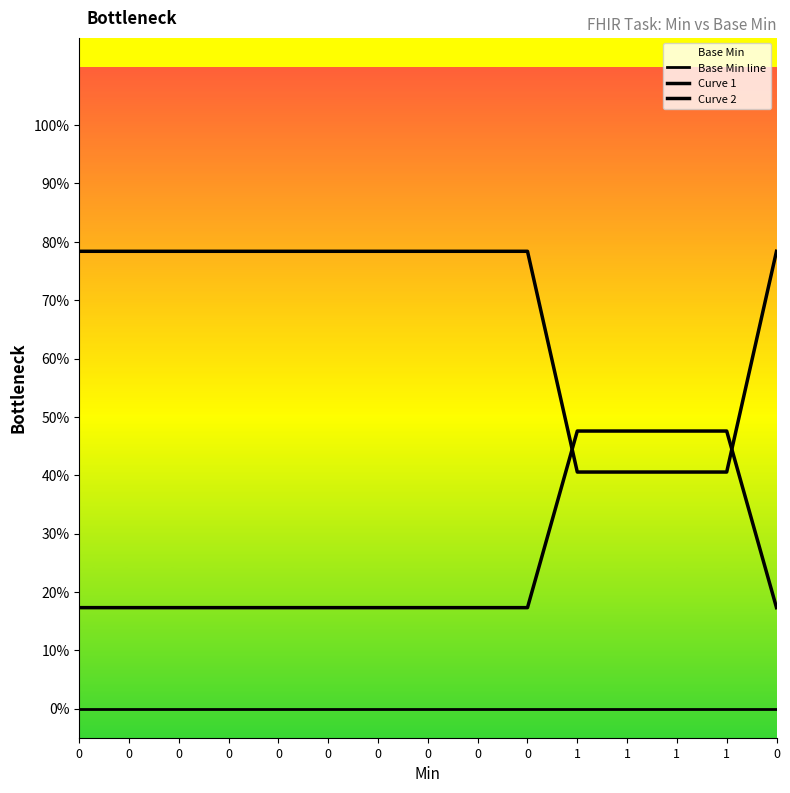

True or false: Curve 2 and Base Min line cross at least once.

False